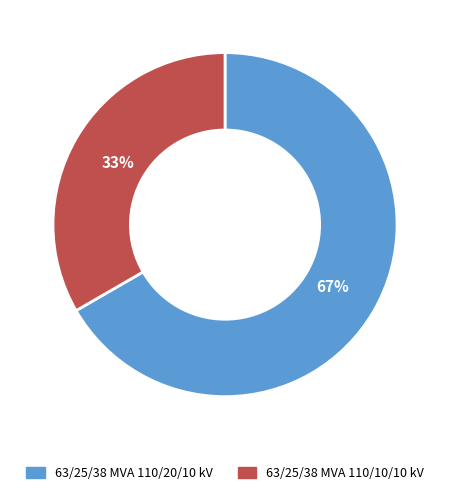

Do 63/25/38 MVA 110/10/10 kV and 63/25/38 MVA 110/20/10 kV together represent more than half of the pie?

Yes